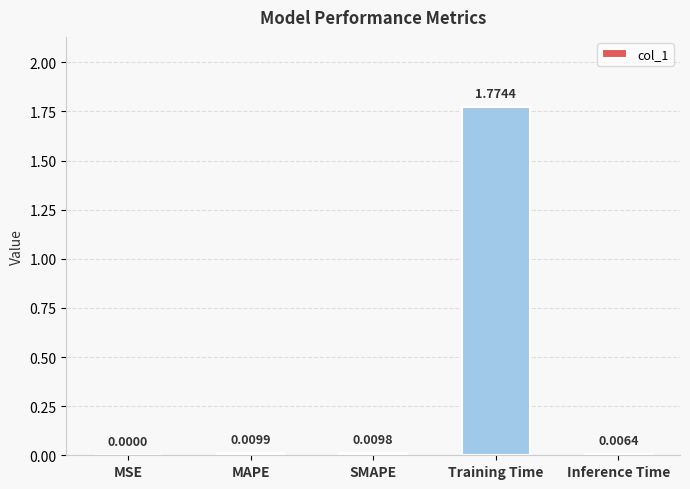

At which label is the value closest to 0?

MSE